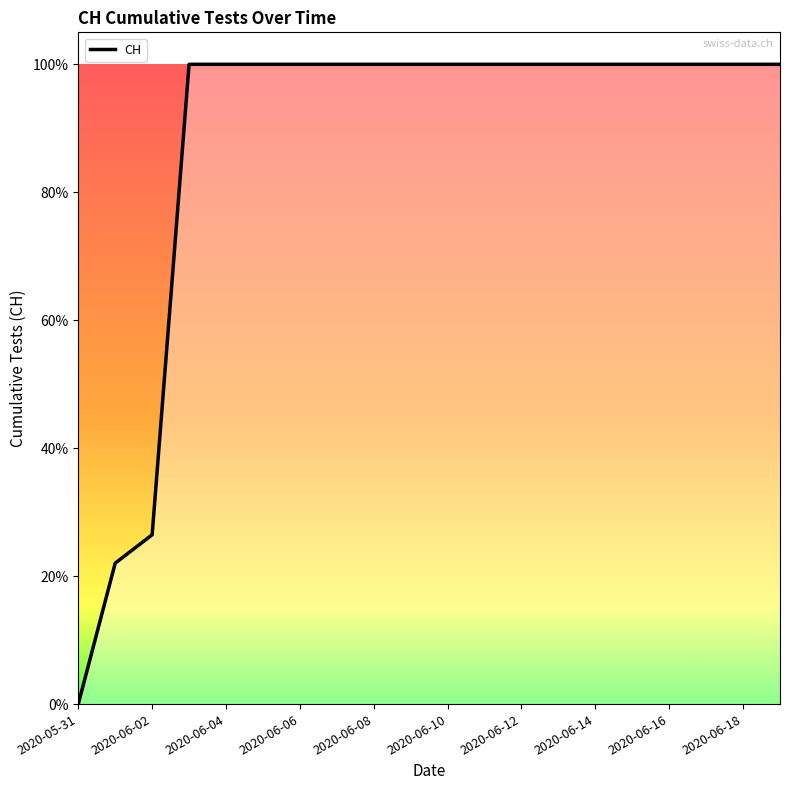

Is this an area chart (filled region under the line)?

Yes